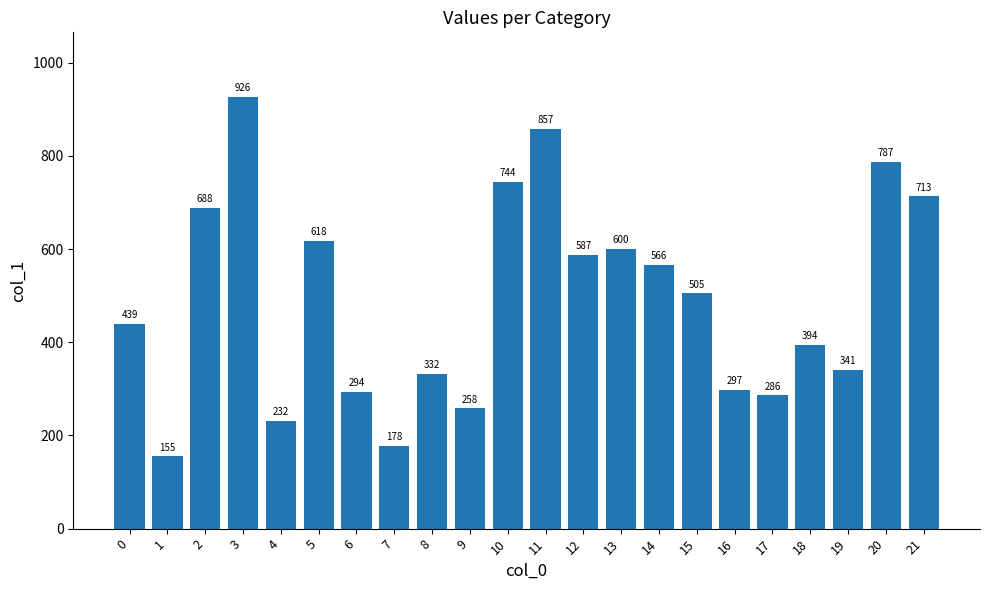

What is the value of the 15th bar from the left?

566